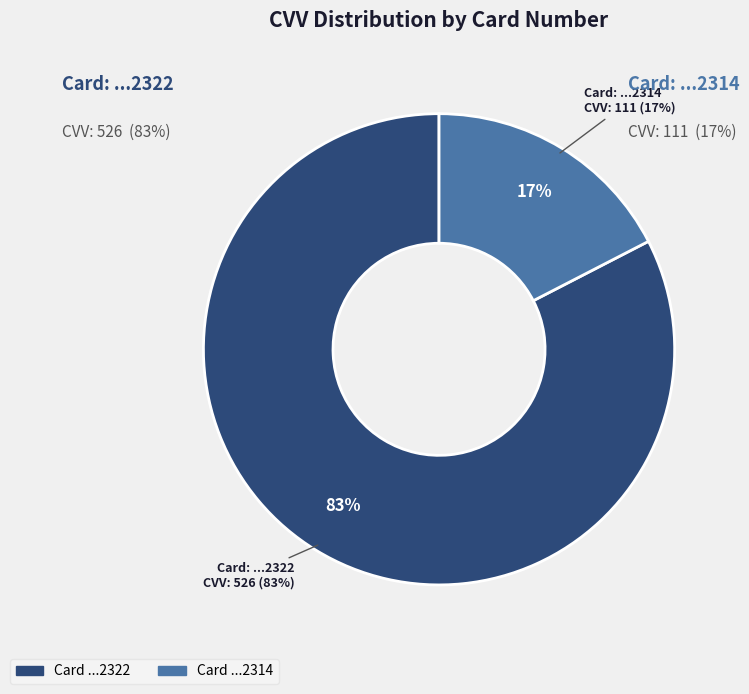

Rank the categories by value from lowest to highest.

5085233602032314, 5085233602032322